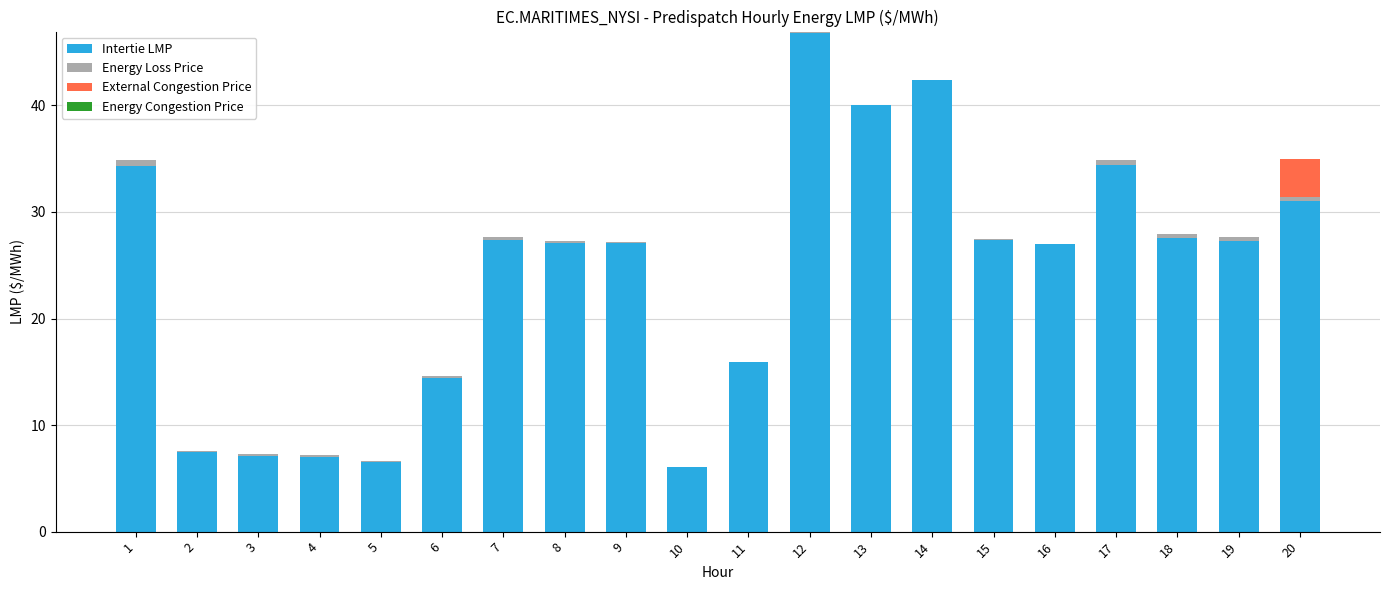

What is the value of the Energy Loss Price bar at the 4th from the left?

0.2